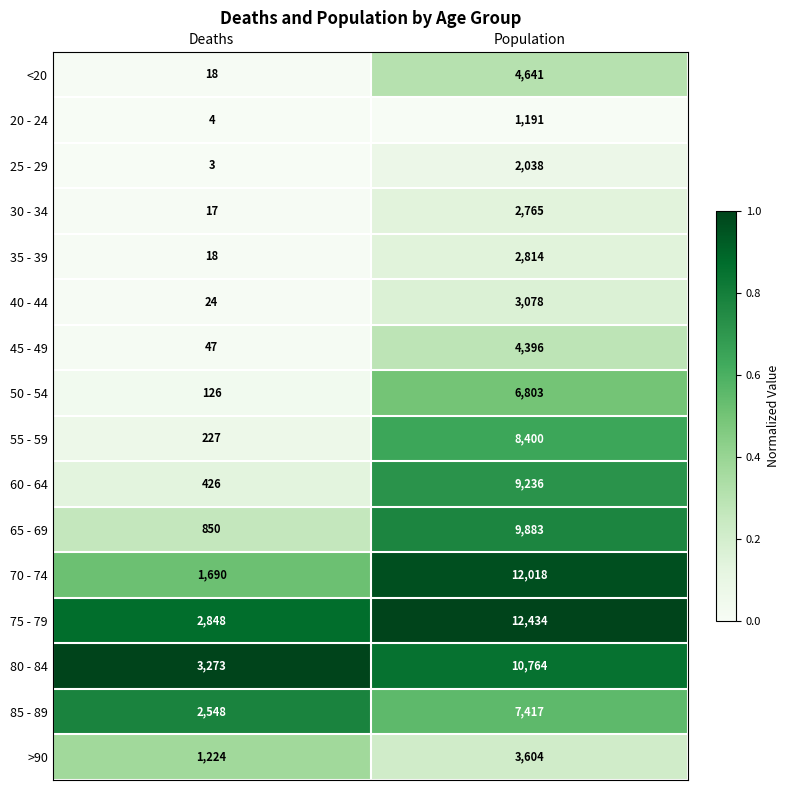

True or false: 35 - 39 has a value of 1798 at Population.

False